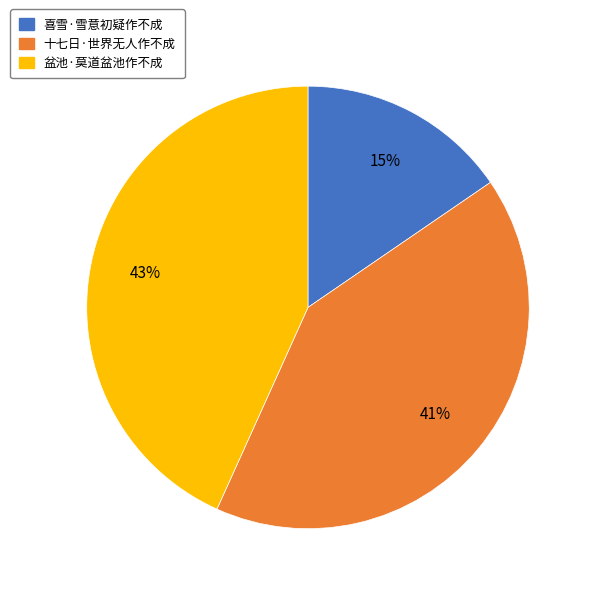

What percentage is the 盆池·莫道盆池作不成 slice, to the nearest percent?

43%